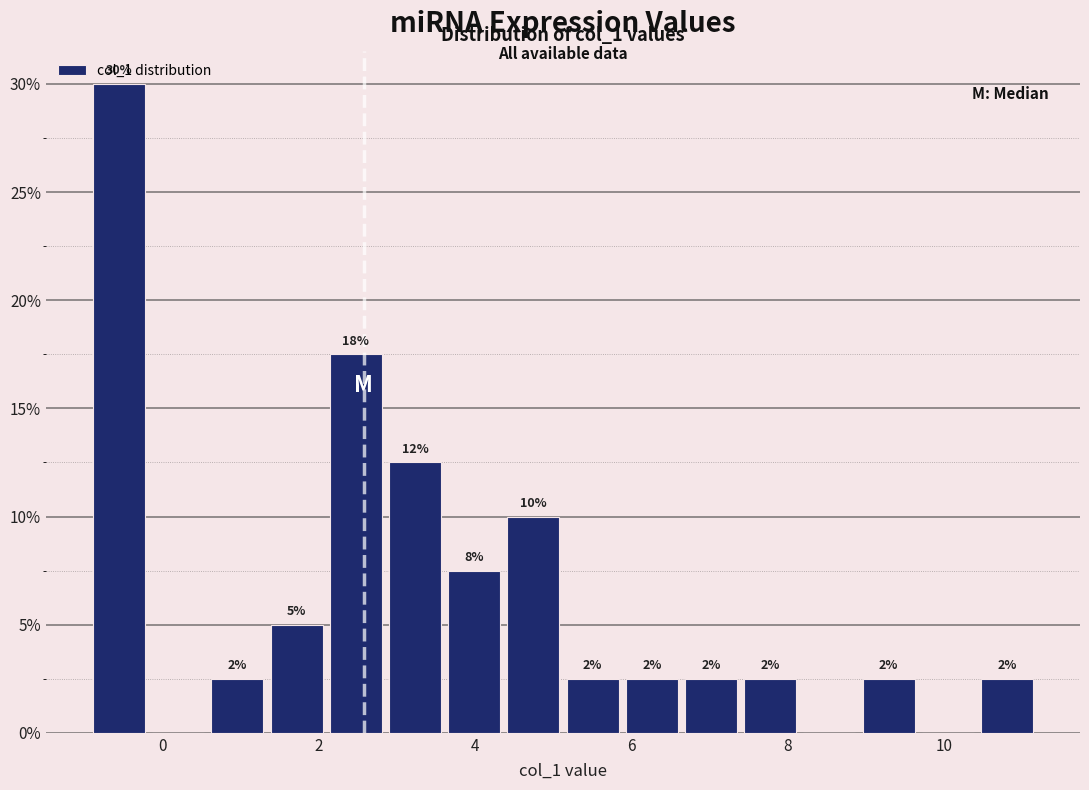

Read against the x-axis, roughly where is the centre of the tallest bar?

-0.6